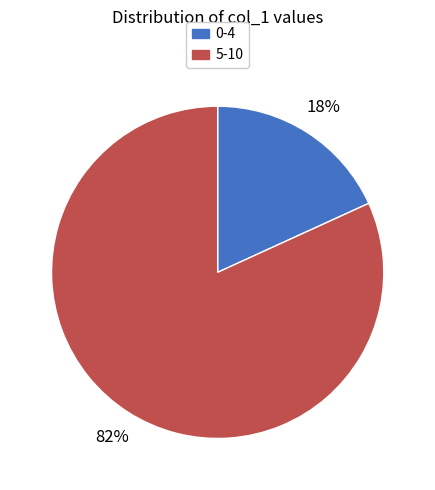

How many slices are in this pie chart?

2